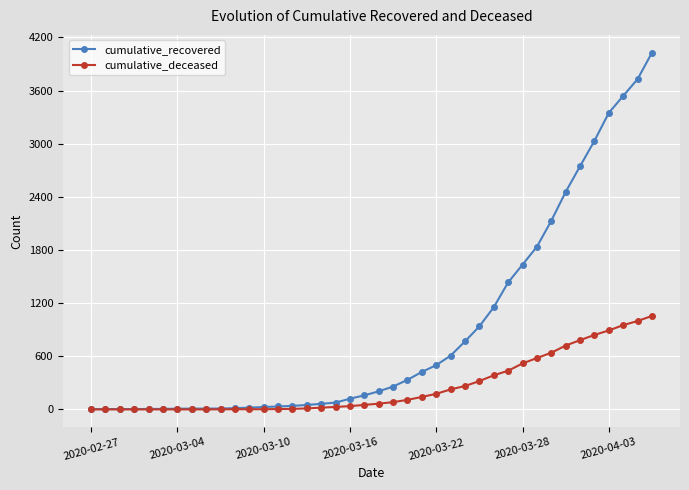

Which series has the largest range (max minus min)?

cumulative_recovered